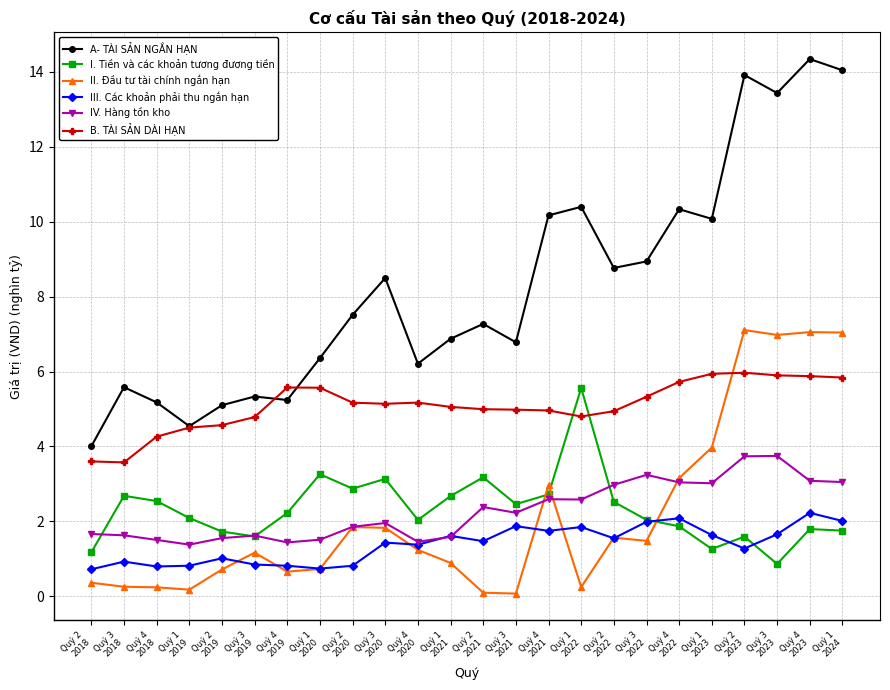

True or false: I. Tiền và các khoản tương đương tiền and A- TÀI SẢN NGẮN HẠN intersect in this chart.

False